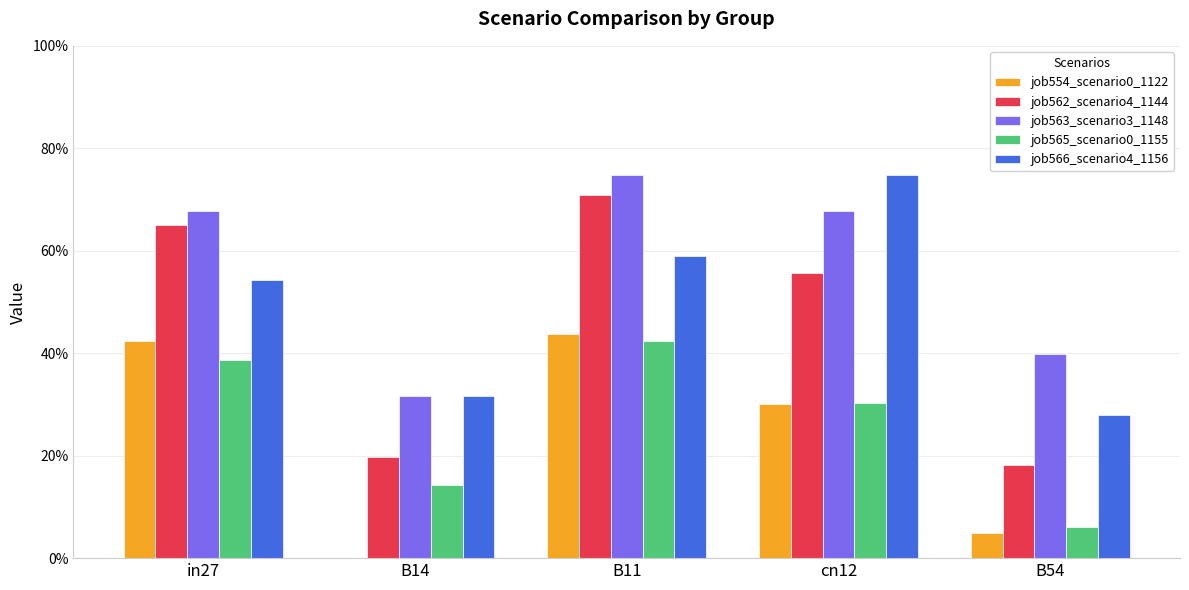

Which series has the widest spread of values?

job562_scenario4_1144